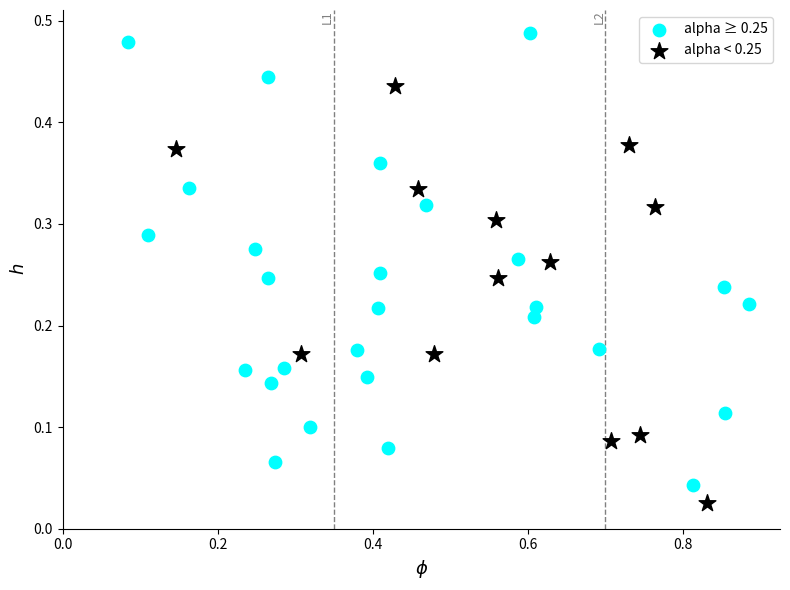

Which series contains the highest Y value?

alpha ≥ 0.25